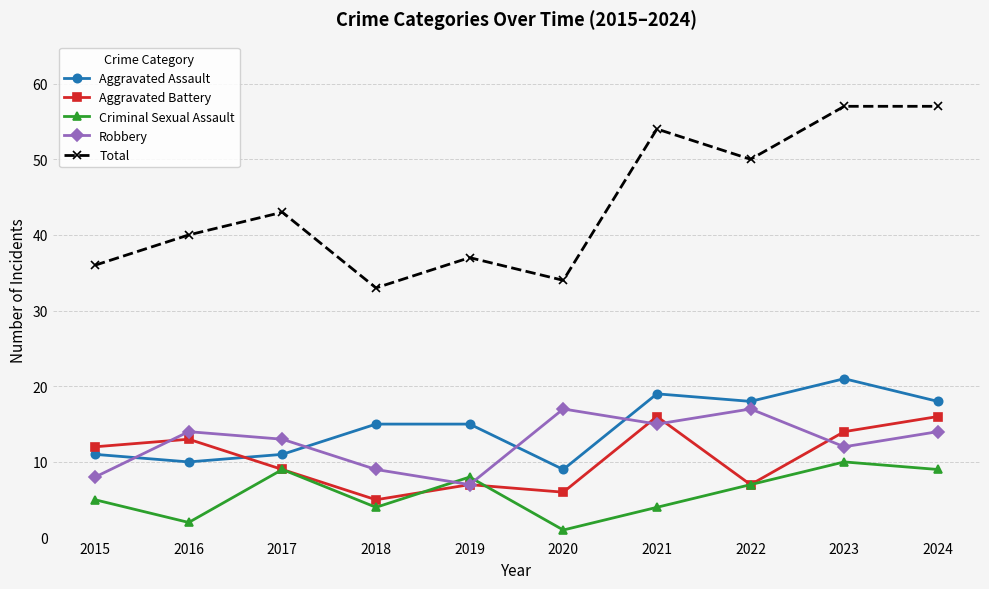

True or false: Criminal Sexual Assault has a value of 5 at 2022.

False